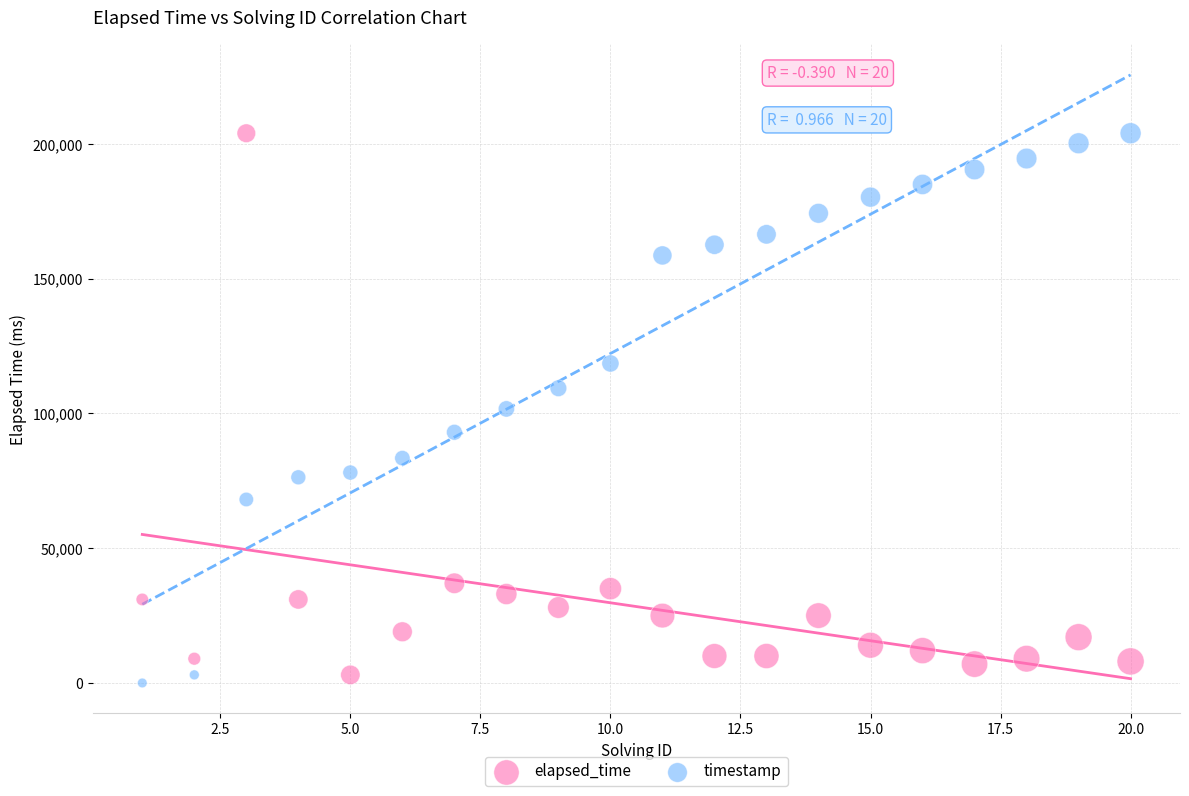

What is the X range (max minus min) for the scatter plot?

19.0